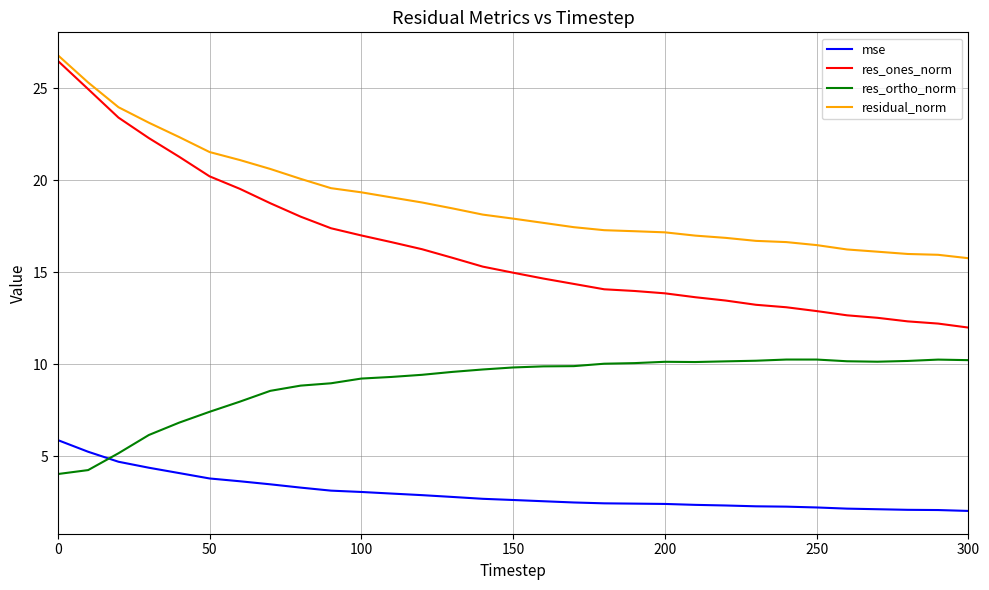

What is the difference between the second highest and minimum values in the res_ortho_norm series?

6.2